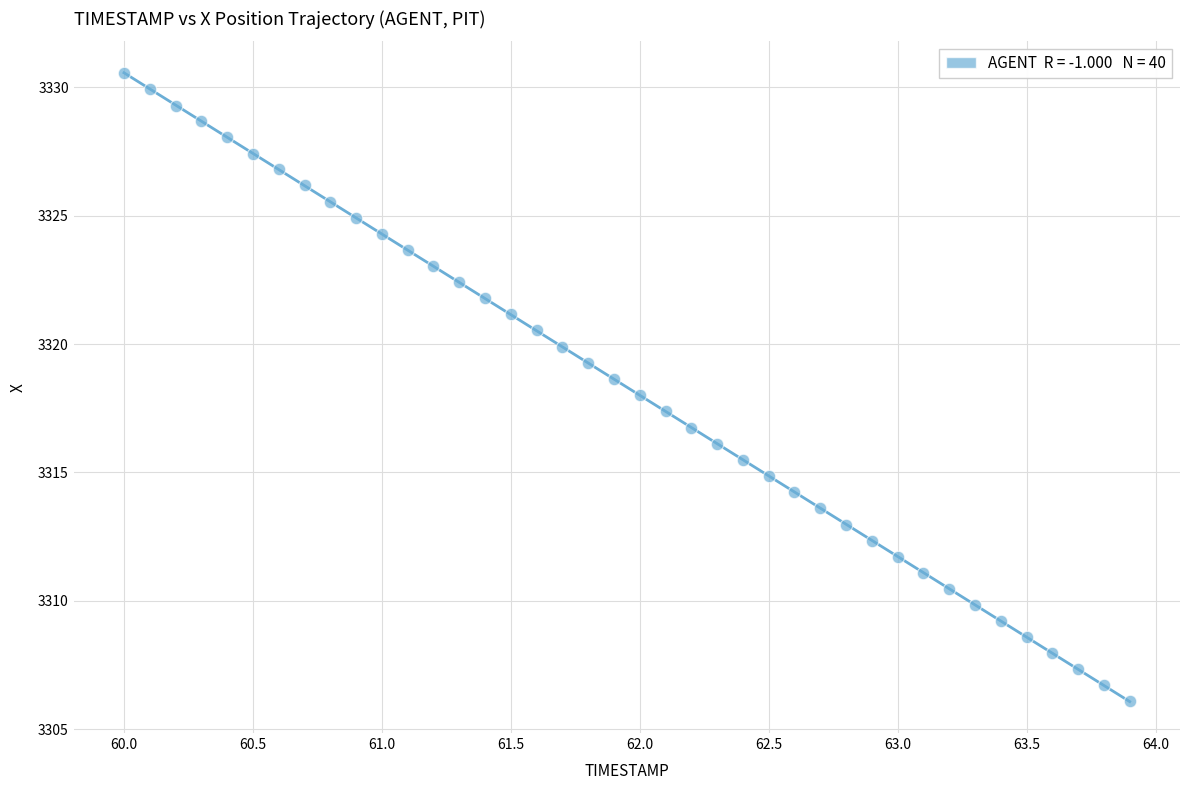

What is the range of Y values (max minus min)?

24.4